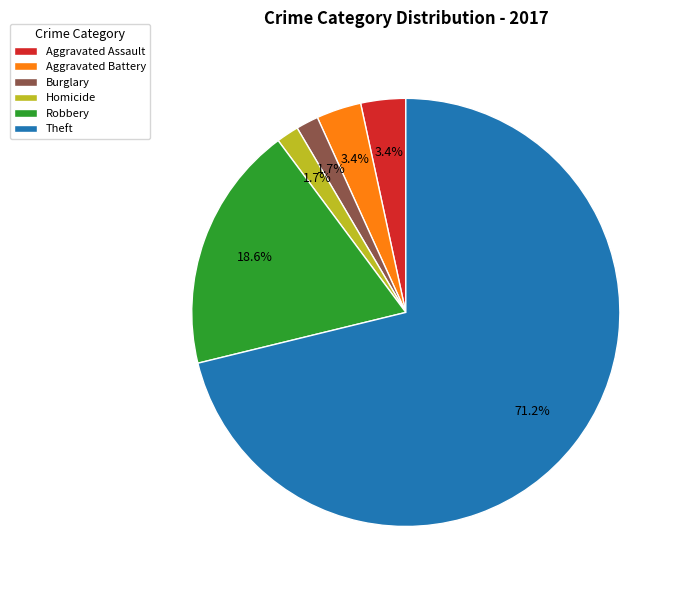

Combined, what portion of the pie is Burglary and Aggravated Assault?

5.1%